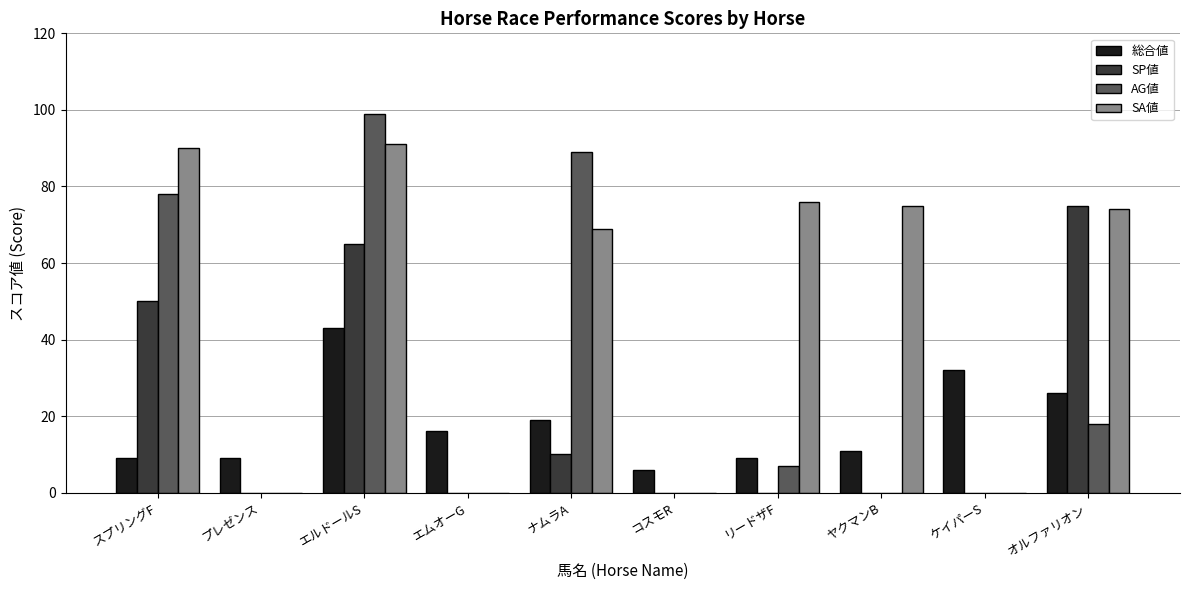

The value of SA値 at エムオーG is 47. True or false?

False